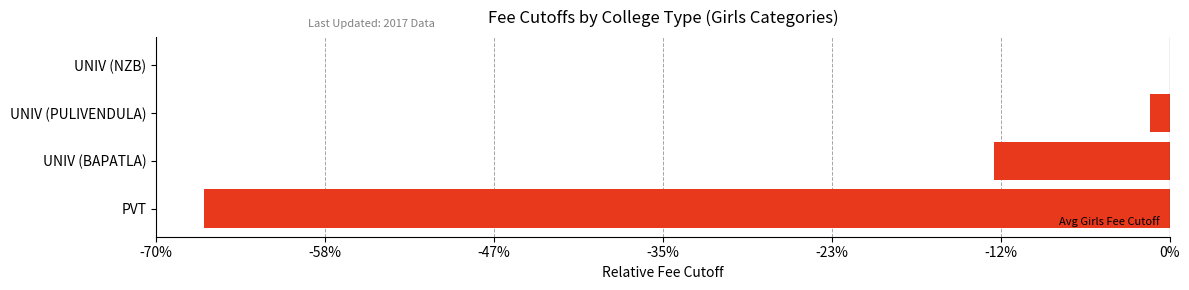

Are the bars horizontal?

Yes